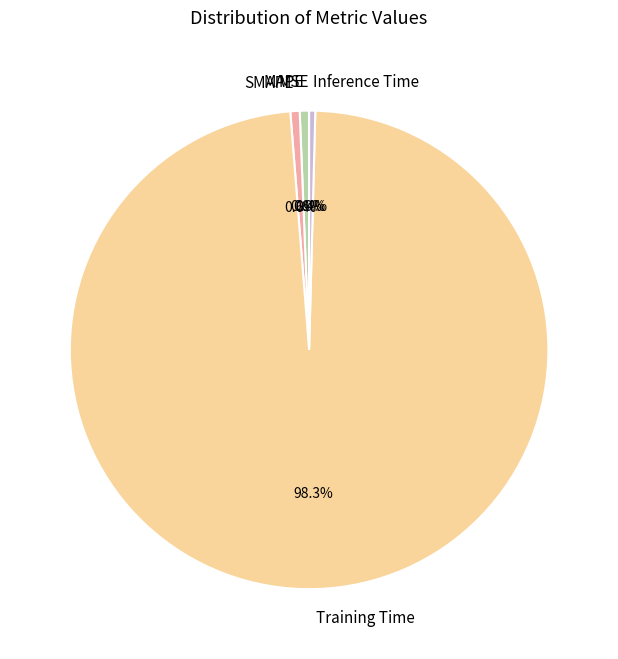

What is the largest slice in the pie chart?

Training Time